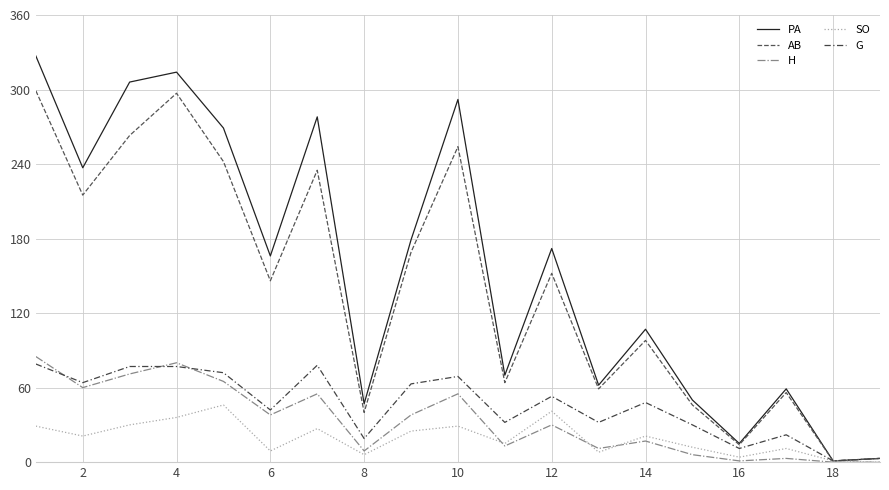

How many interior local peaks does the AB series have?

6